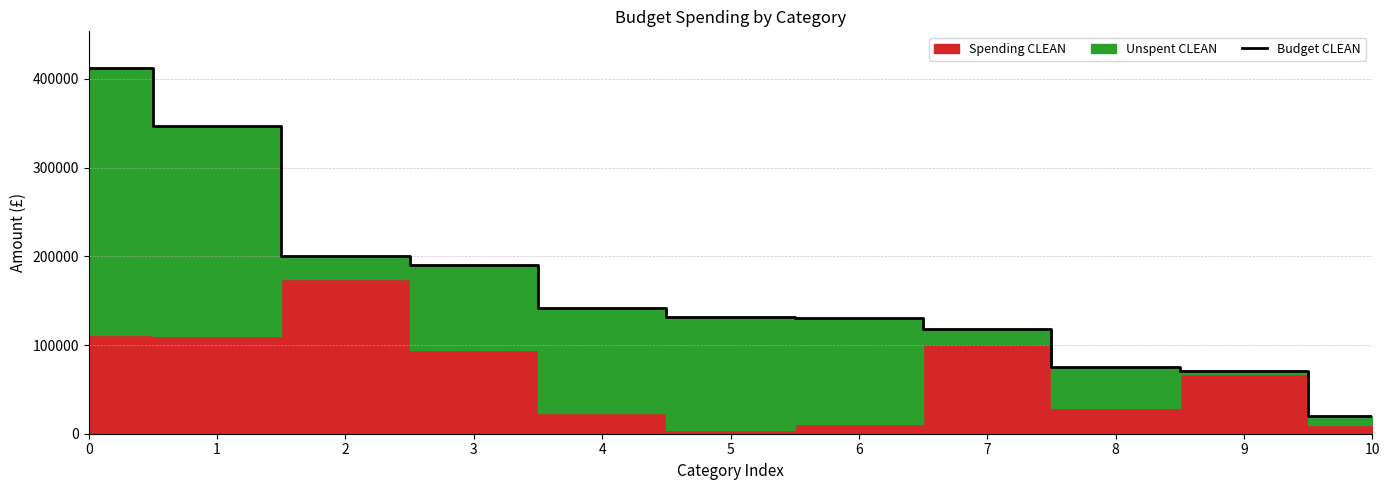

Which has a higher value, 6 or 9?

6